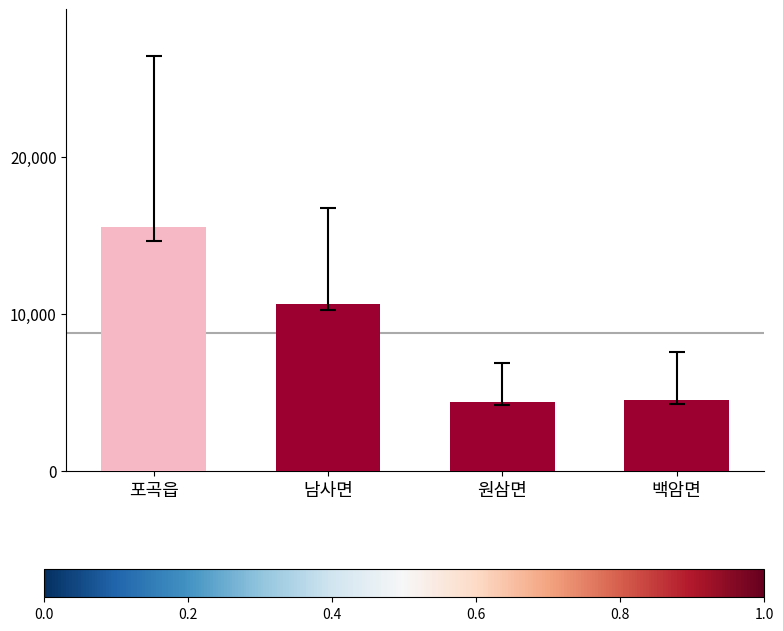

Where is the data nearest to the value 9976?

남사면